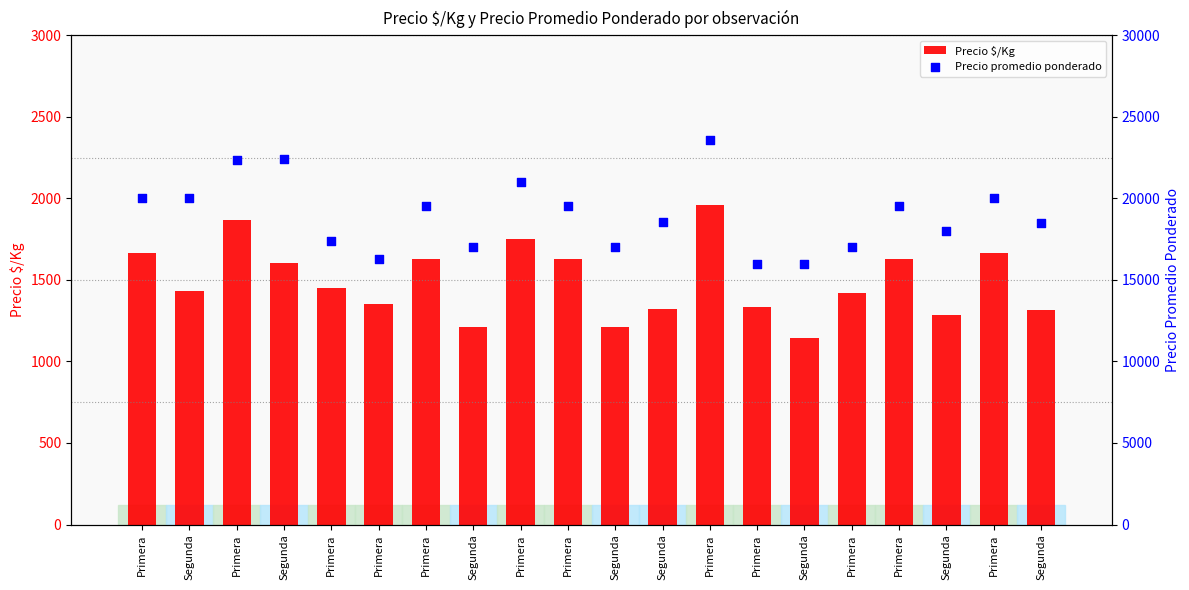

Is the value of Precio $/Kg at Segunda greater than the value of Precio promedio ponderado at Primera?

No